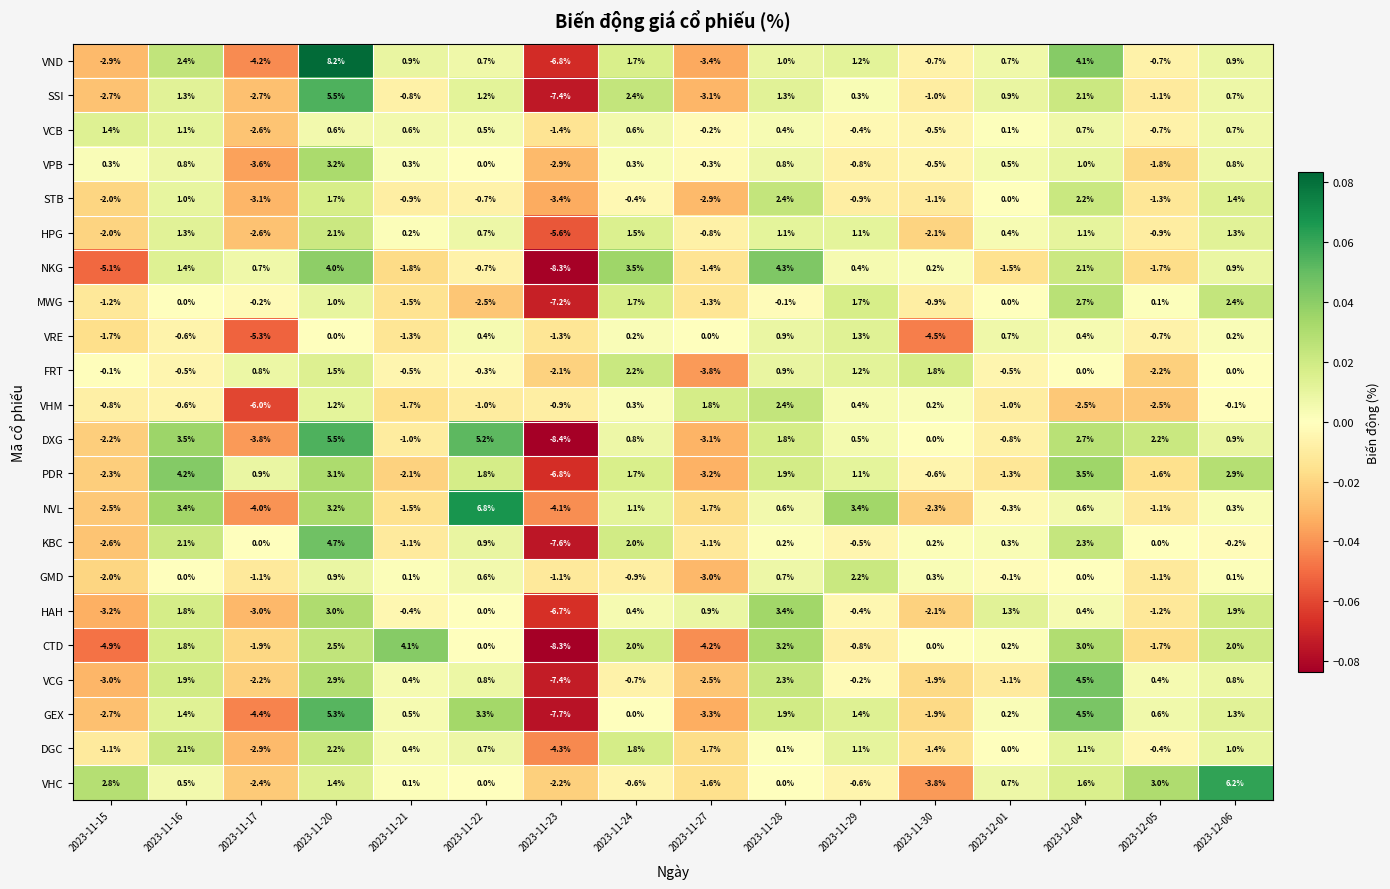

Count the number of data series in this chart.

22